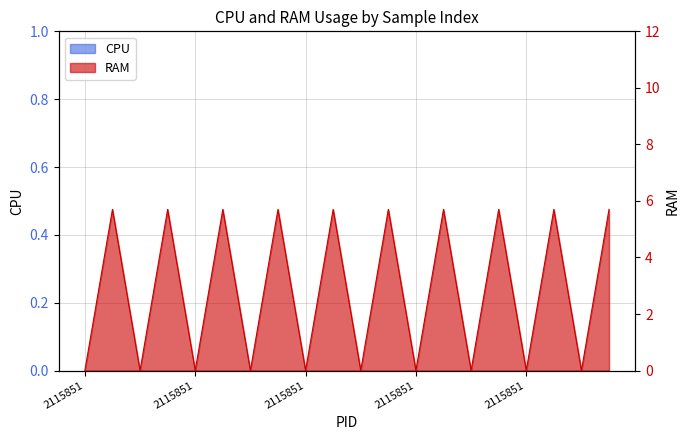

True or false: there are more than 0 points higher than both neighbors.

True